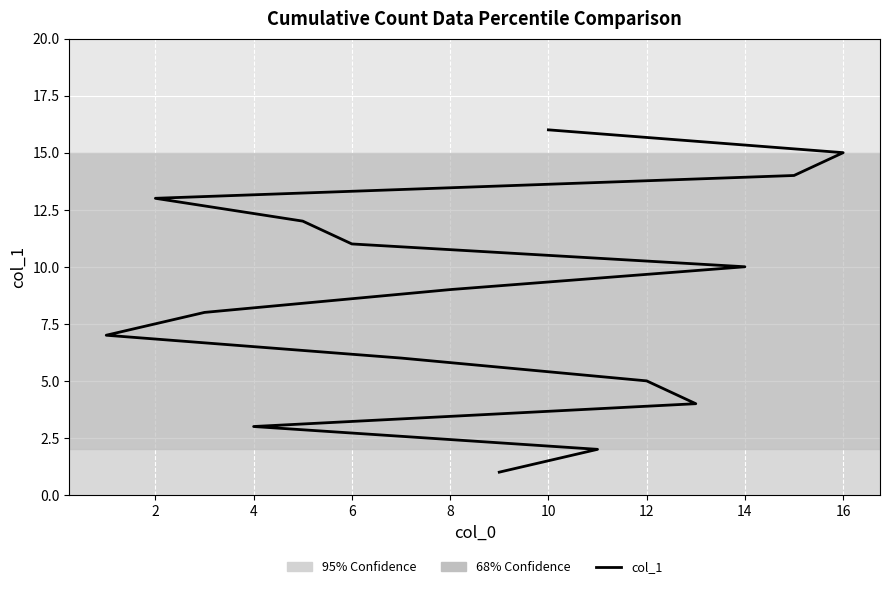

How many lines are shown in the chart?

1